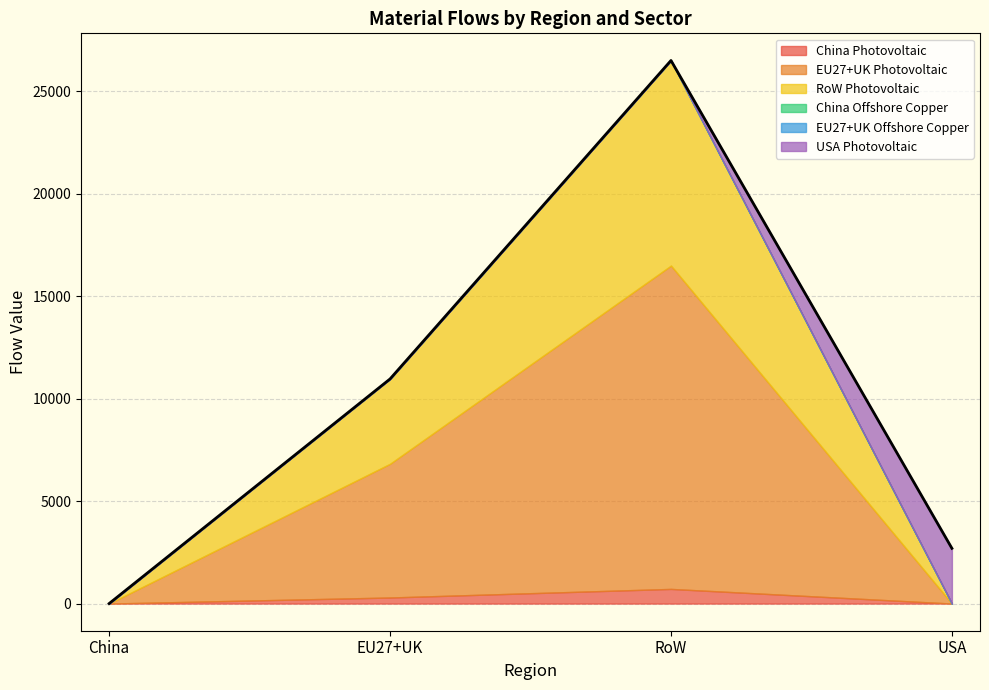

Does the chart have visible grid lines?

Yes